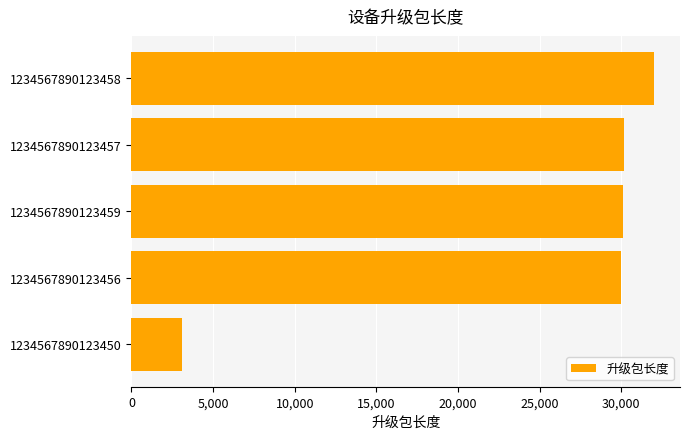

What is the change in value from 1234567890123450 to 1234567890123459?

+27000